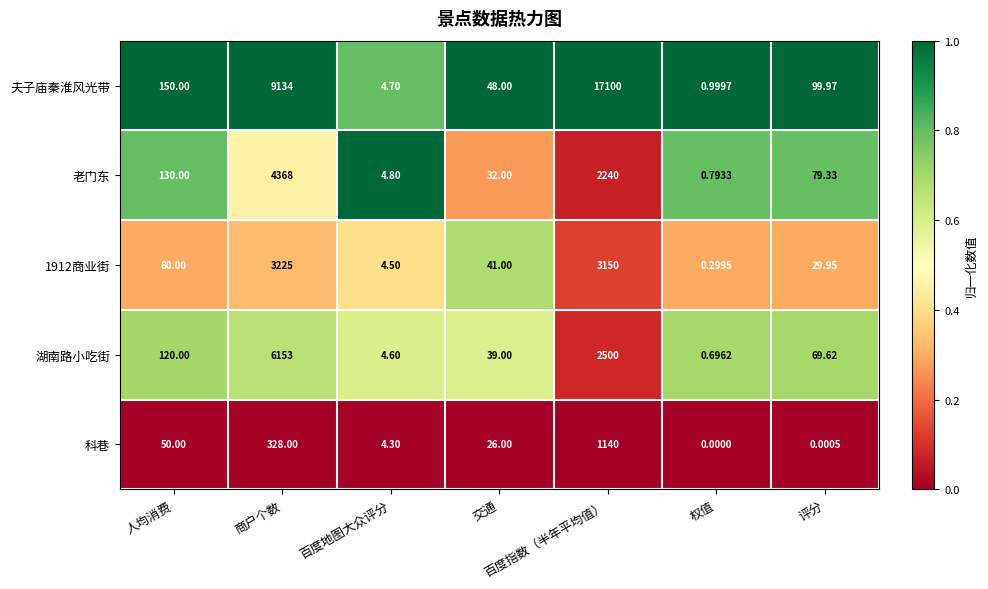

Count the number of categories in the chart.

7